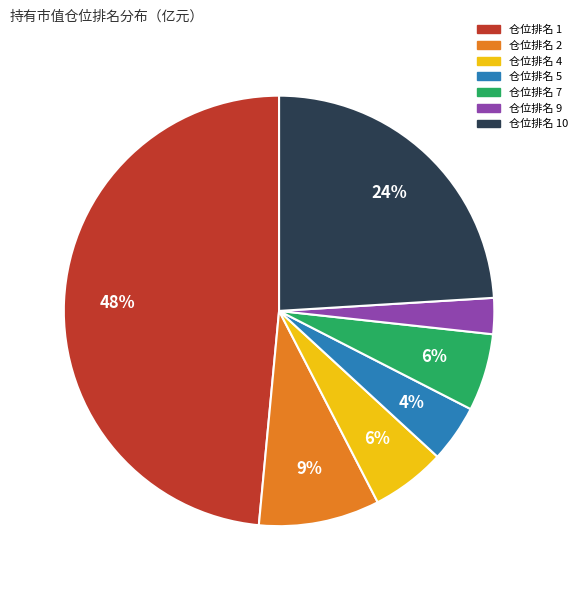

To the nearest percent, what is the average slice percentage?

14%